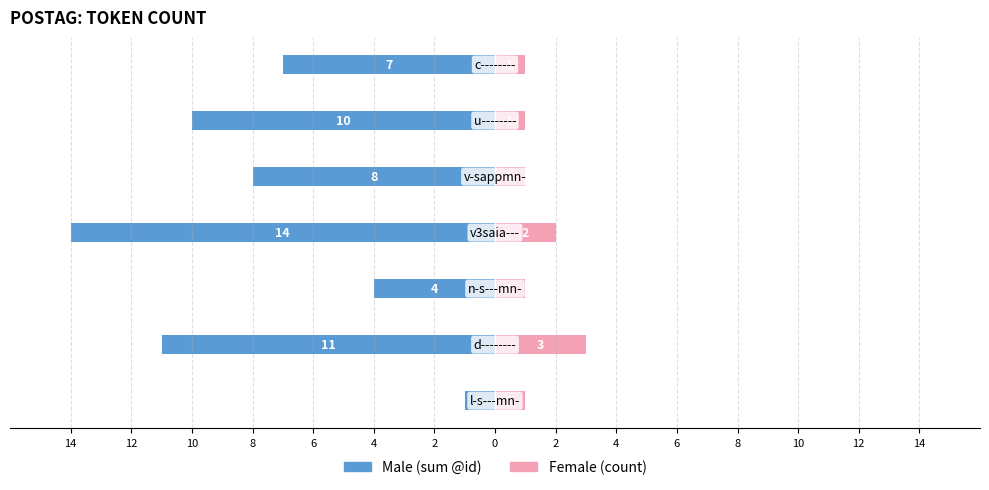

What are all the series names shown in the legend?

Male (sum @id), Female (count)